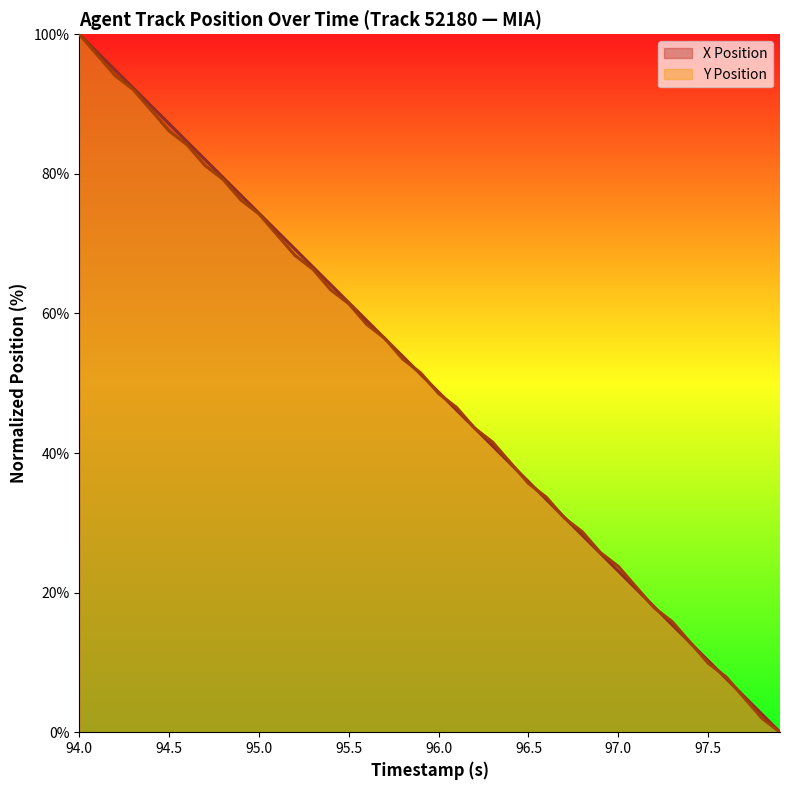

Reading left to right, extract all data points from this chart.

X Position: 94.0=100.0	94.1=97.4	94.2=94.9	94.3=92.3	94.4=89.7	94.5=87.2	94.6=84.6	94.7=82.1	94.8=79.5	94.9=76.9	95.0=74.4	95.1=71.8	95.2=69.2	95.3=66.7	95.4=64.1	95.5=61.5	95.6=59.0	95.7=56.4	95.8=53.8	95.9=51.3	96.0=48.7	96.1=46.2	96.2=43.6	96.3=41.0	96.4=38.5	96.5=35.9	96.6=33.3	96.7=30.8	96.8=28.2	96.9=25.6	97.0=23.1	97.1=20.5	97.2=17.9	97.3=15.4	97.4=12.8	97.5=10.3	97.6=7.7	97.7=5.1	97.8=2.6	97.9=0.0
Y Position: 94.0=100.0	94.1=97.0	94.2=94.1	94.3=92.1	94.4=89.1	94.5=86.1	94.6=84.2	94.7=81.2	94.8=79.2	94.9=76.2	95.0=74.3	95.1=71.3	95.2=68.3	95.3=66.3	95.4=63.4	95.5=61.4	95.6=58.4	95.7=56.4	95.8=53.5	95.9=51.5	96.0=48.5	96.1=46.5	96.2=43.6	96.3=41.6	96.4=38.6	96.5=35.6	96.6=33.7	96.7=30.7	96.8=28.7	96.9=25.7	97.0=23.8	97.1=20.8	97.2=17.8	97.3=15.8	97.4=12.9	97.5=9.9	97.6=7.9	97.7=5.0	97.8=2.0	97.9=0.0